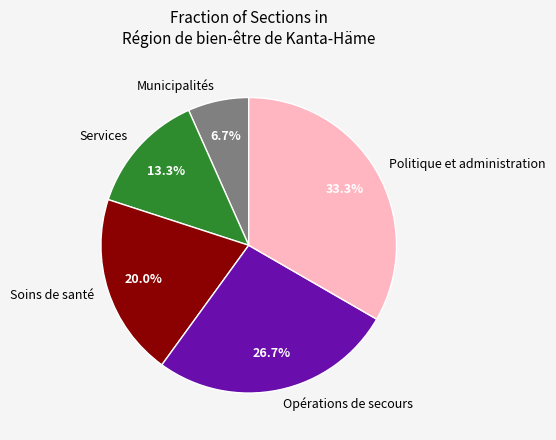

The Services slice represents 13% of the pie. True or false?

True